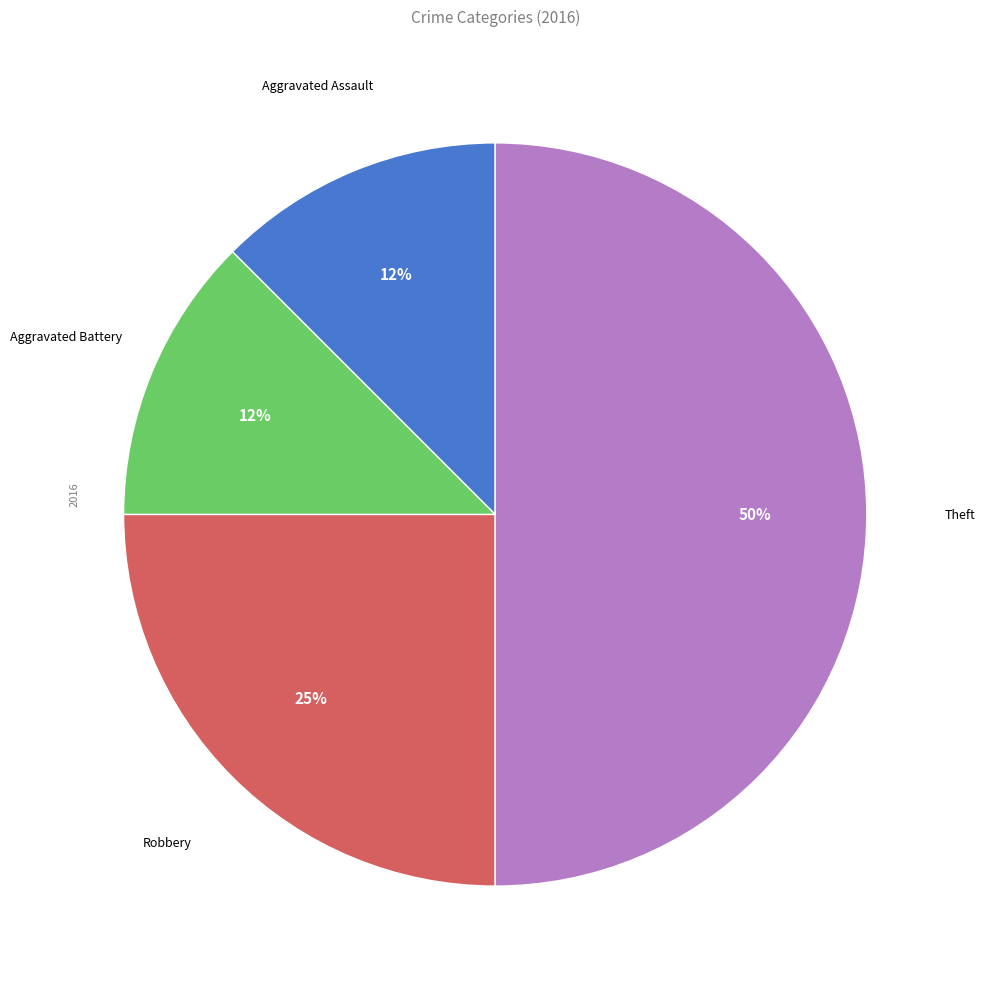

Combined, do Robbery and Aggravated Battery account for over 50%?

No